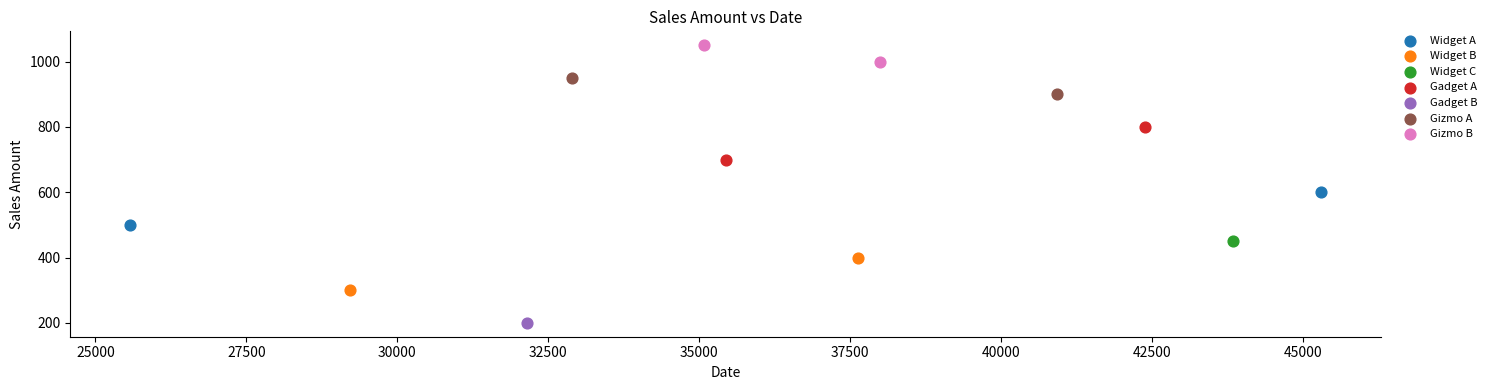

Which series contains the highest Y value?

Gizmo B